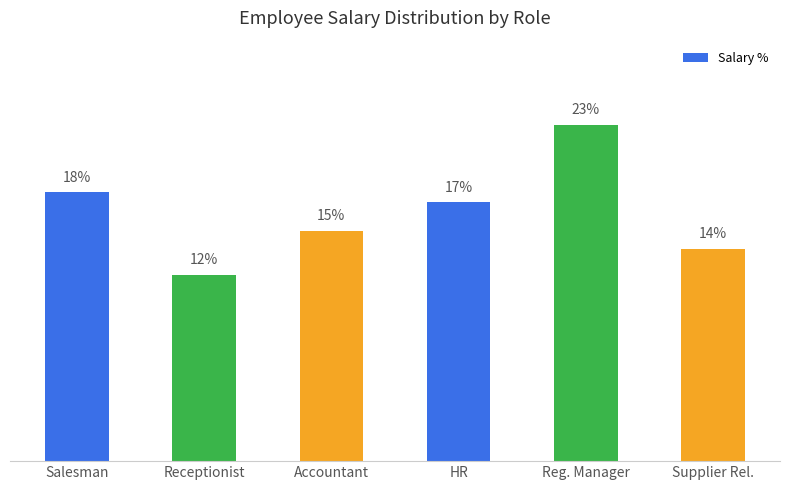

Does the chart contain any negative values?

No